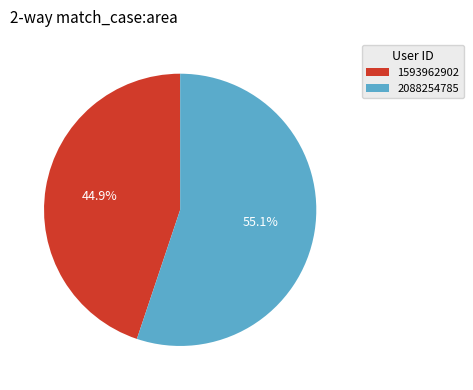

True or false: 2088254785 accounts for 55% of the total.

True